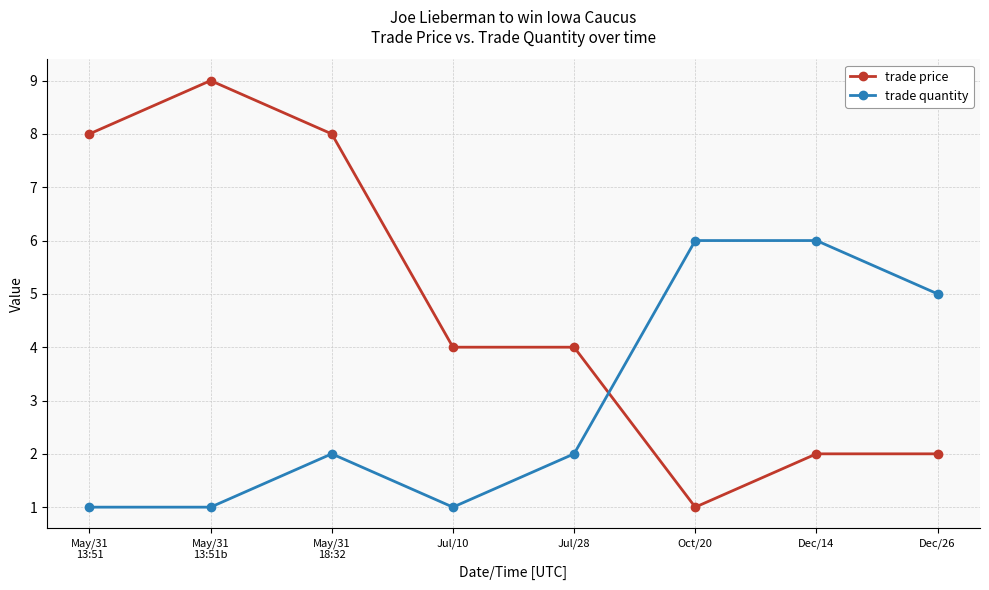

How many trade price values are between 2 and 8?

6